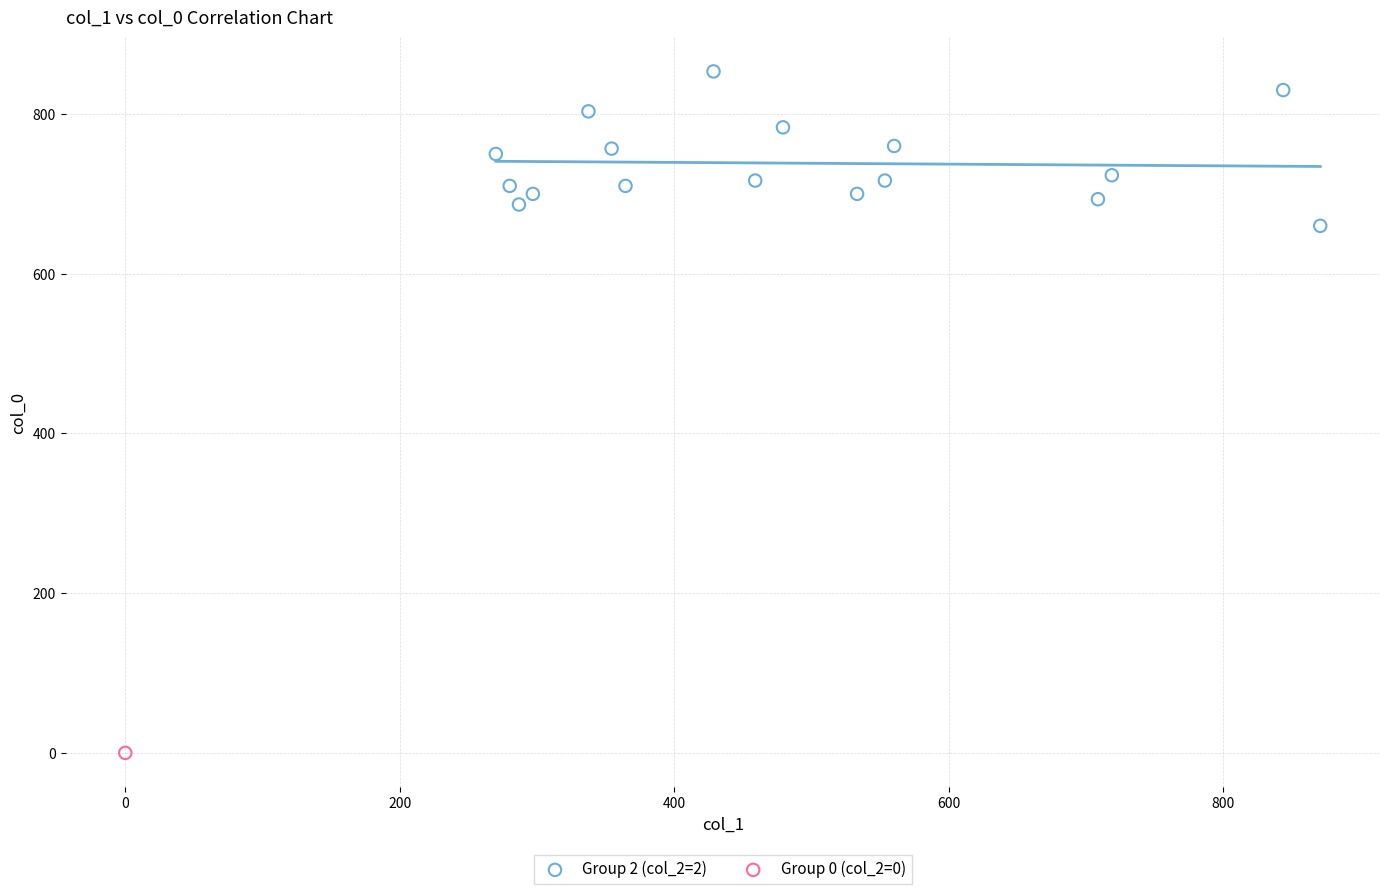

What are all the series names shown in the legend?

Group 2 (col_2=2), Group 0 (col_2=0)